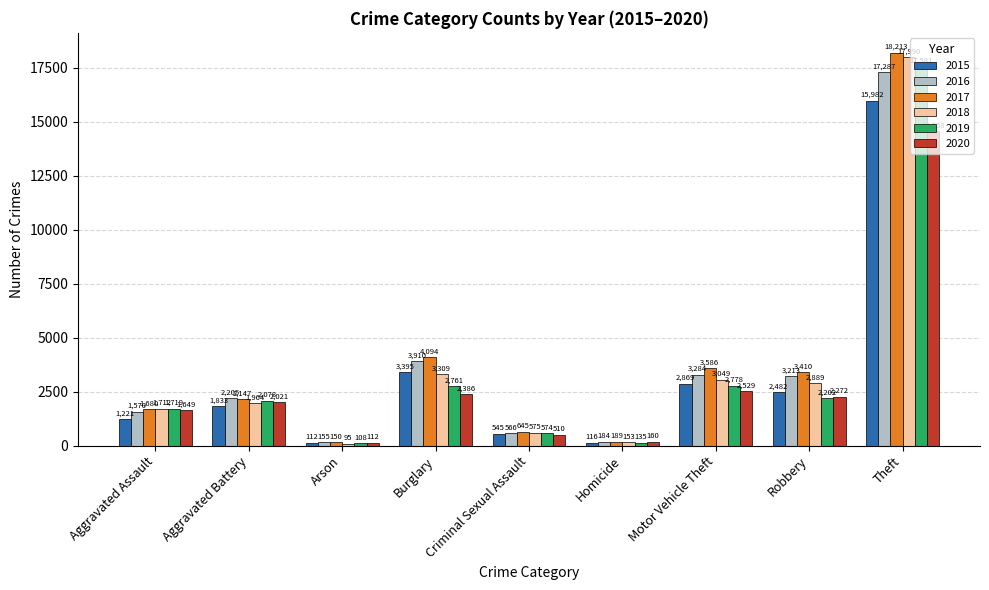

What is the spread (max minus min) of values at Arson?

60